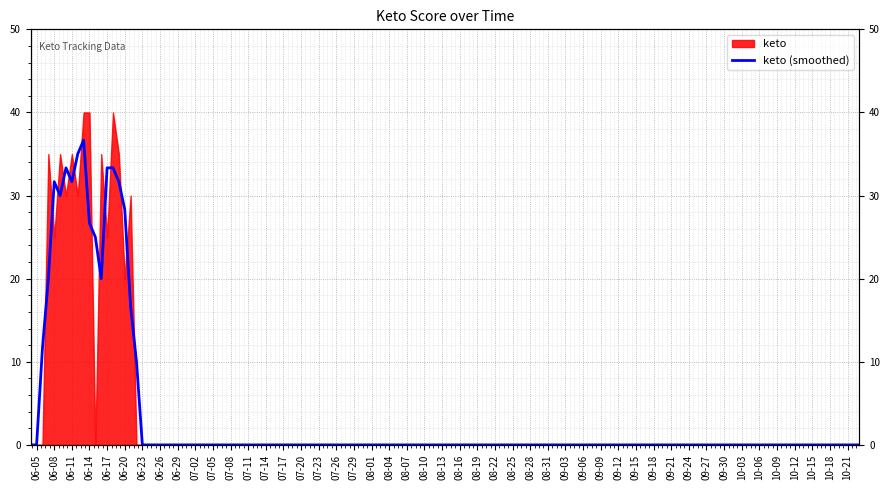

True or false: the data shows 13.3 at 06-14.

False